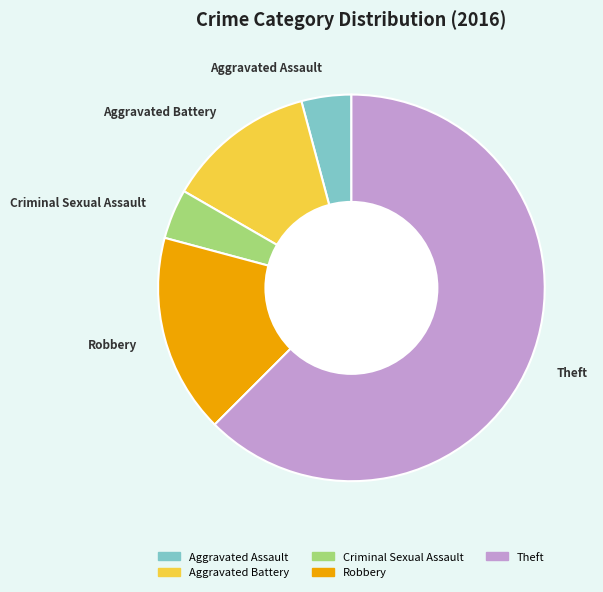

How many slices are in this pie chart?

5